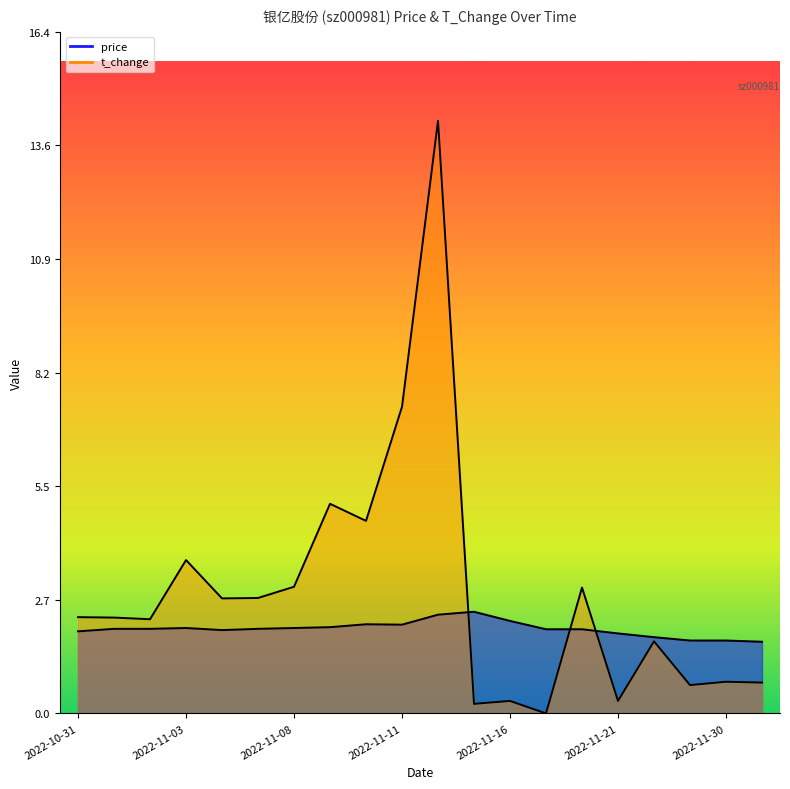

What is the difference between the maximum and minimum values in the price series?

0.7